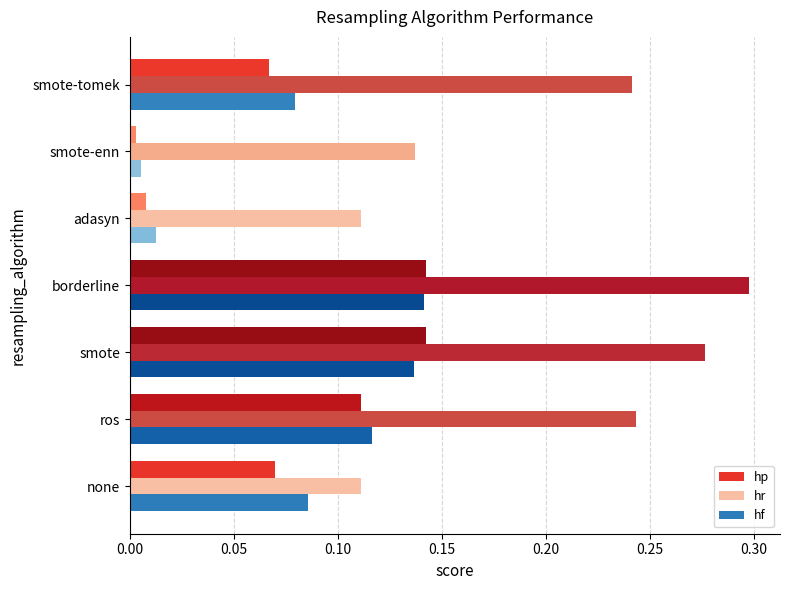

Which series has the widest spread of values?

hr